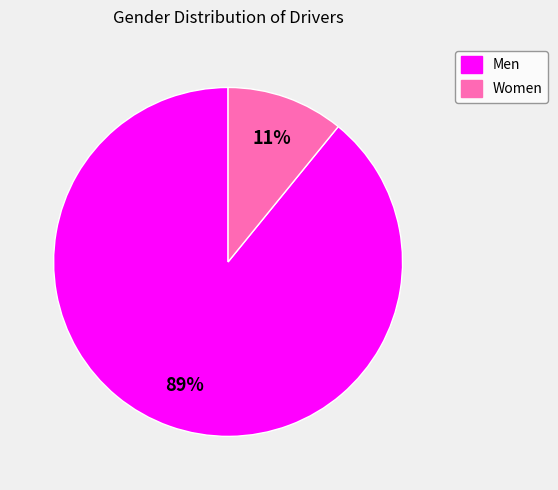

Combined, do Women and Men account for over 50%?

Yes